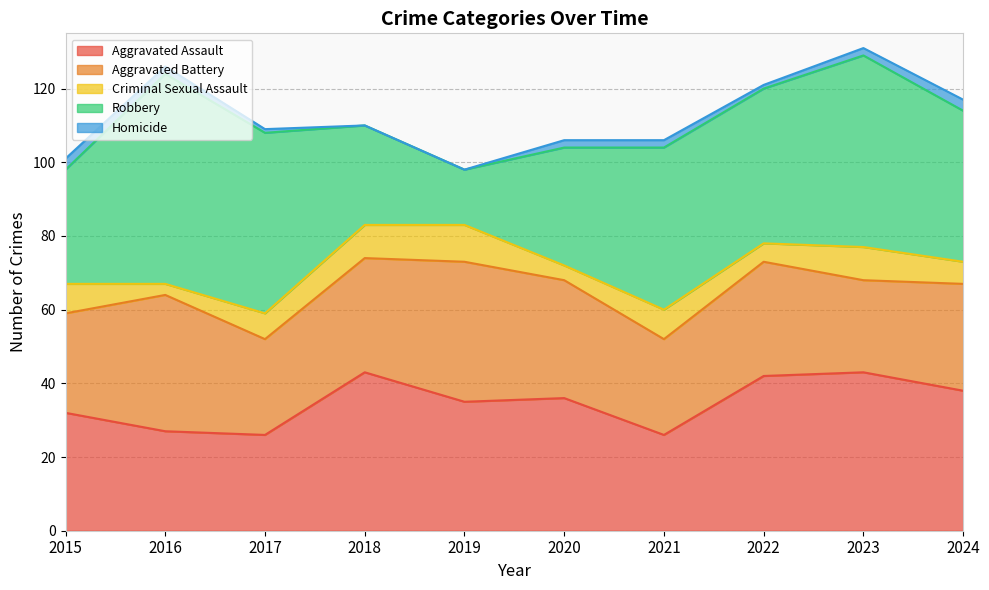

True or false: Aggravated Assault has more than 0 points higher than both neighbors.

True